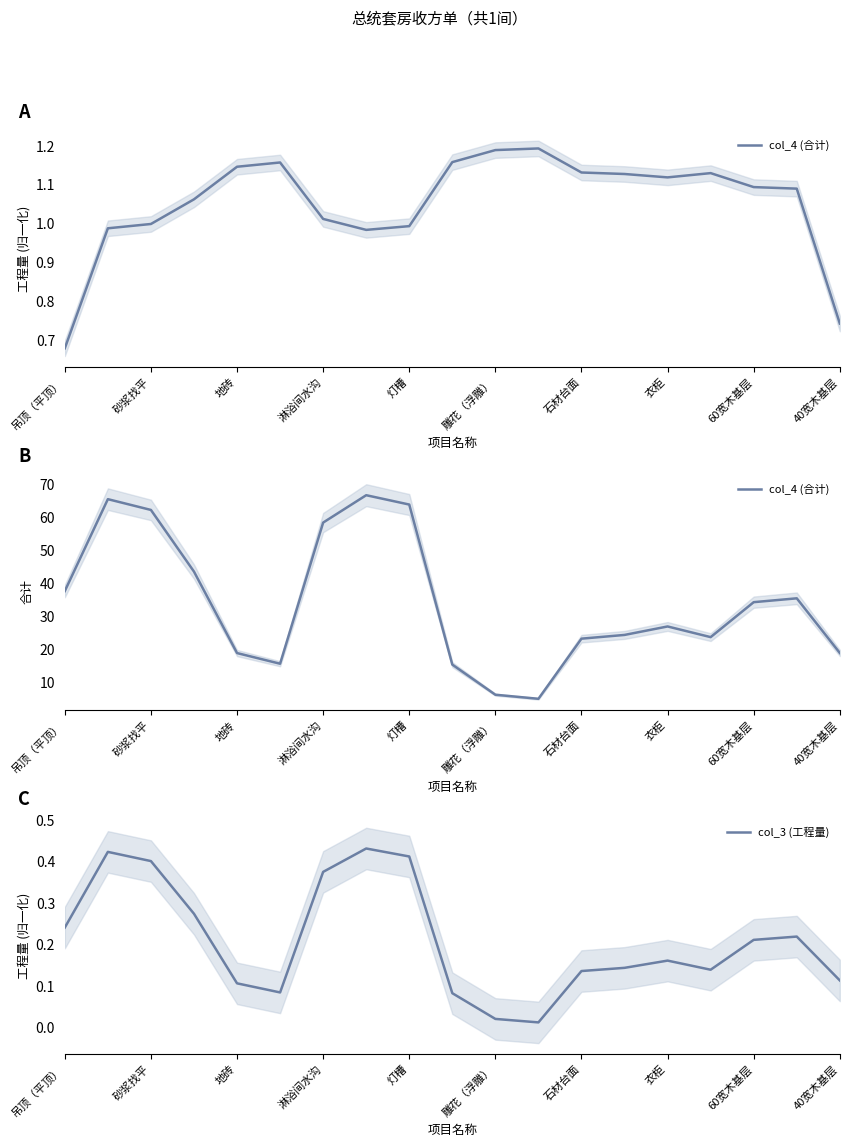

At which label is col_4 (合计) closest to 35?

17